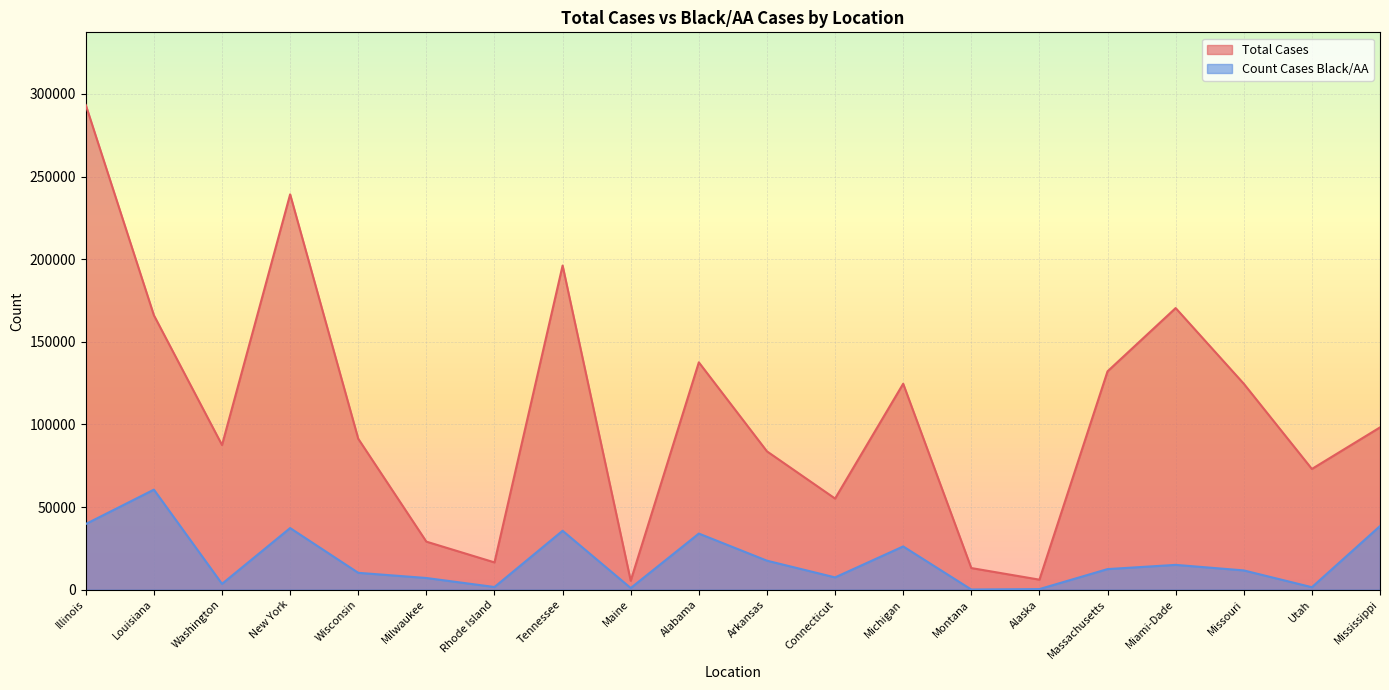

Does the chart display data point markers on the line(s)?

No